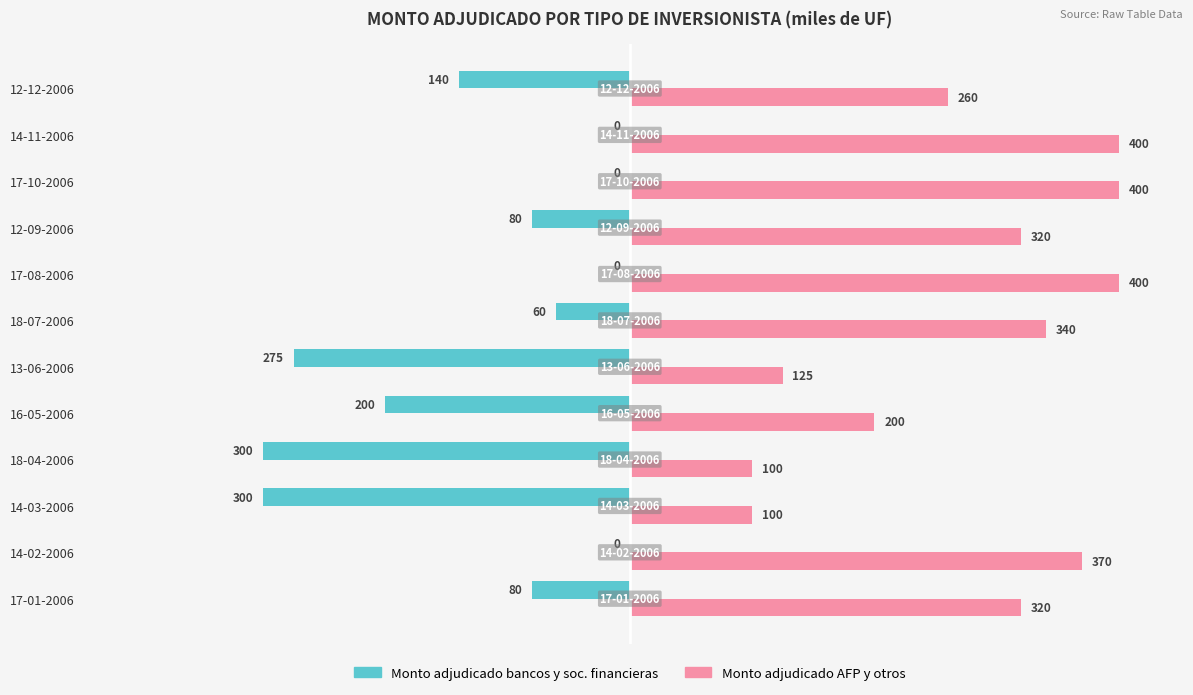

What is the greatest value displayed?

400